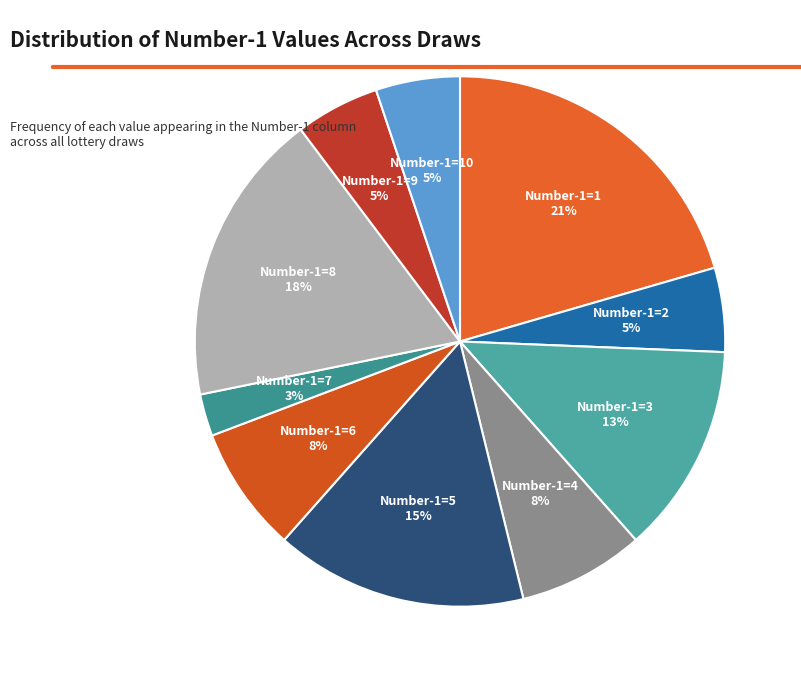

How many segments does this pie chart have?

10